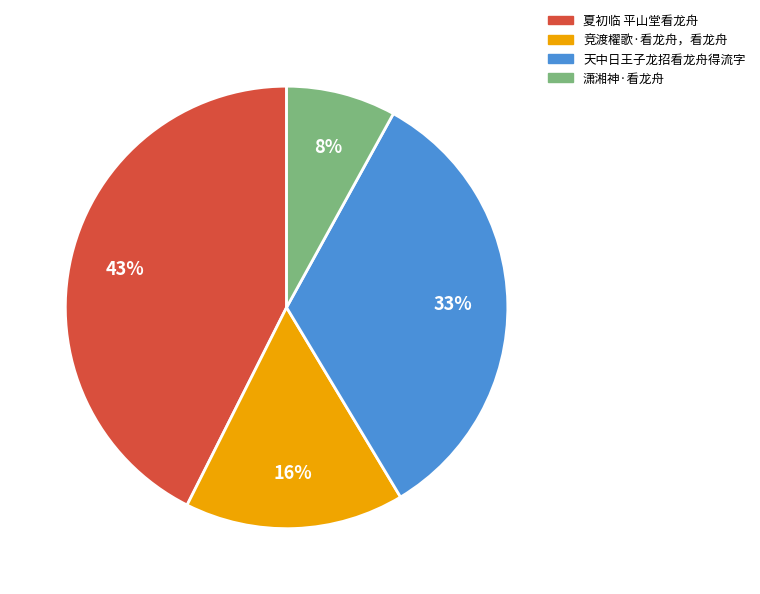

Does 潇湘神·看龙舟 account for over 50% of the chart?

No